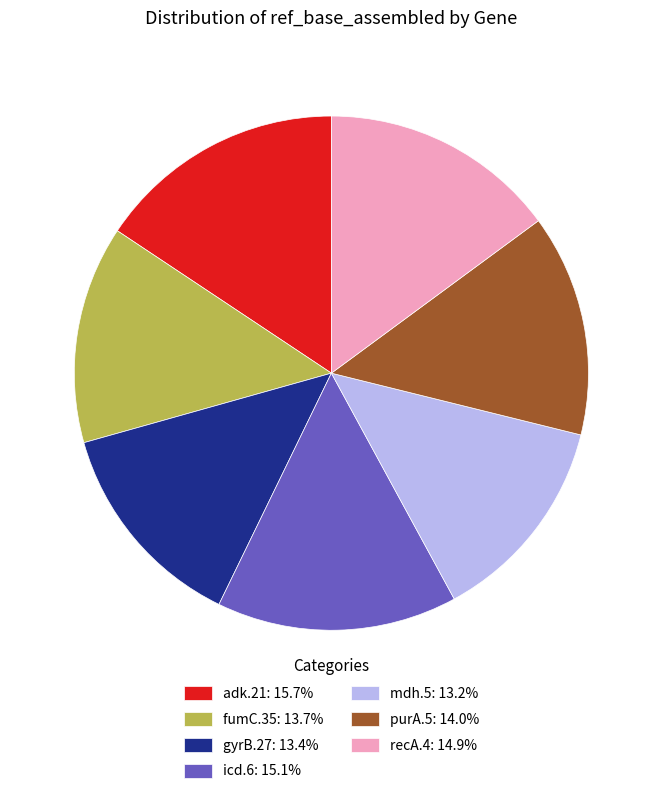

What is the ratio of the value at fumC.35: 13.7% to the value at adk.21: 15.7%?

0.9